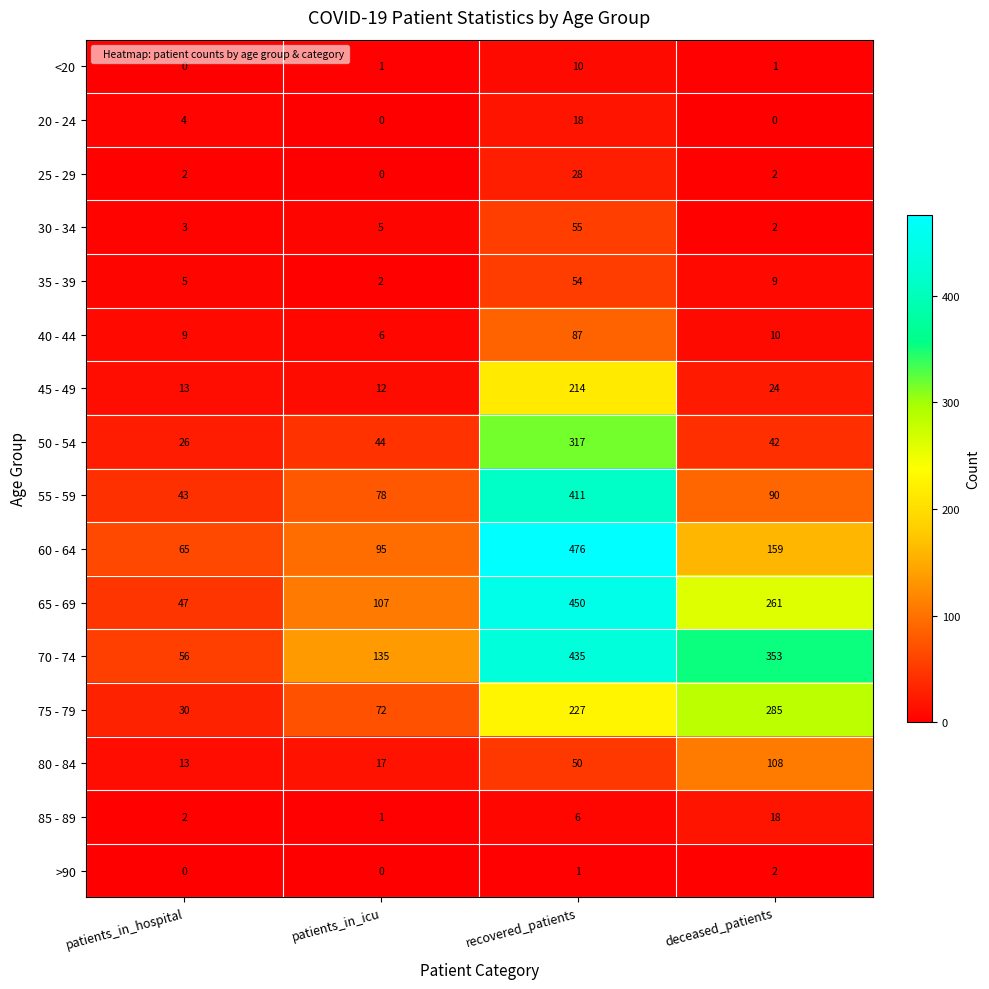

At which category is the sum across all series the highest?

recovered_patients